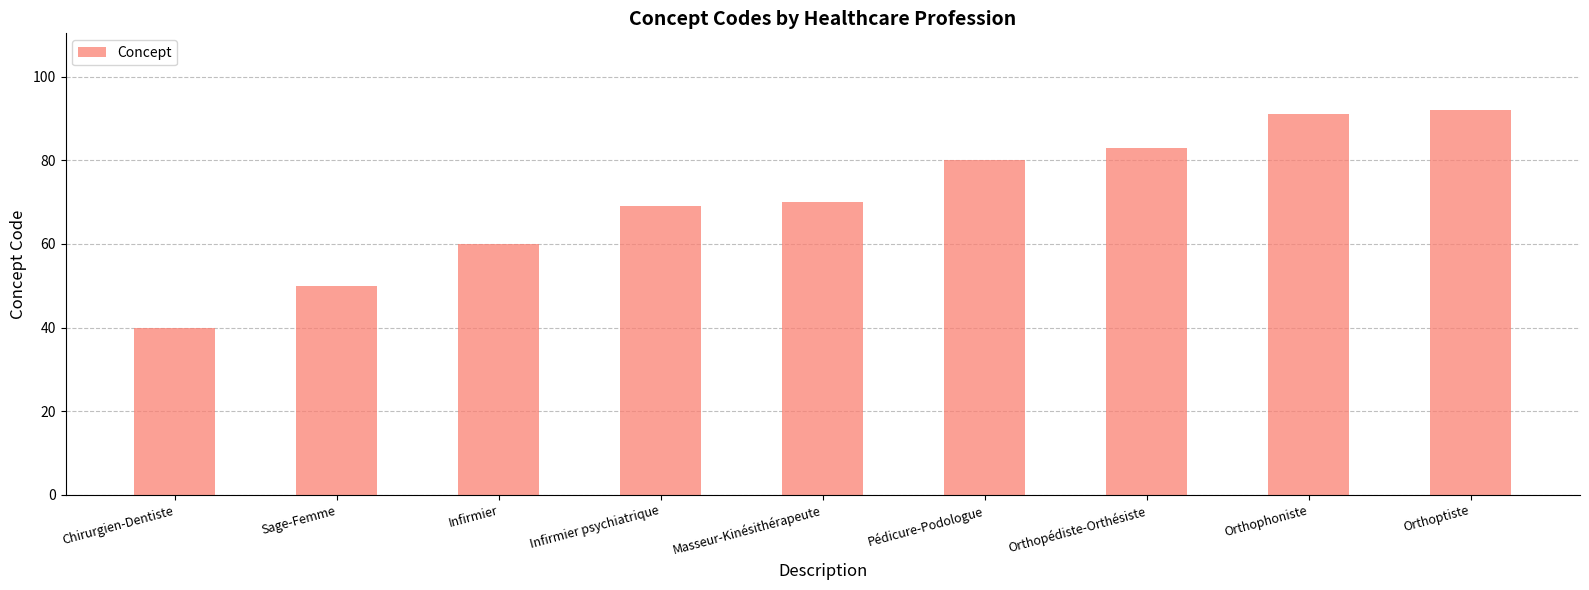

What is the label of the 5th bar from the right?

Masseur-Kinésithérapeute